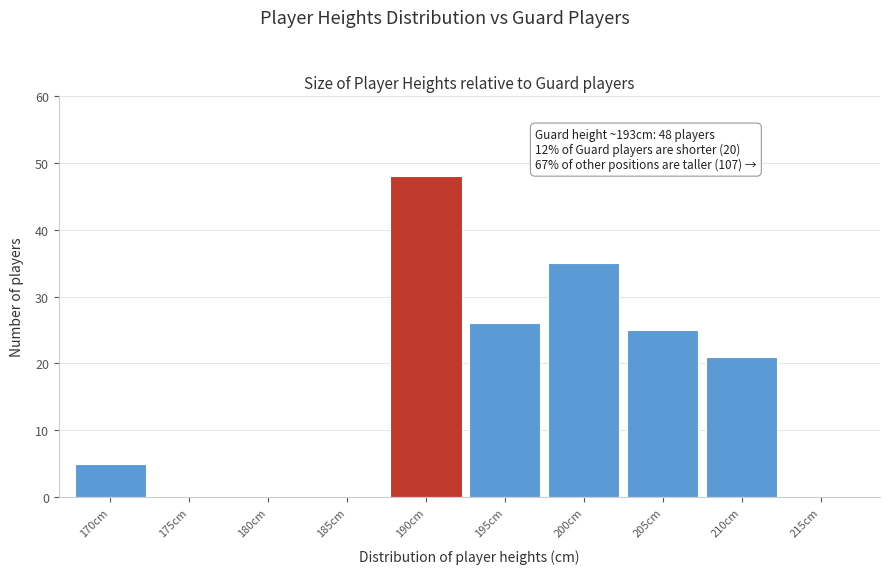

Reading right to left, list all the values displayed in this chart.

215cm=0	210cm=21	205cm=25	200cm=35	195cm=26	190cm=48	185cm=0	180cm=0	175cm=0	170cm=5